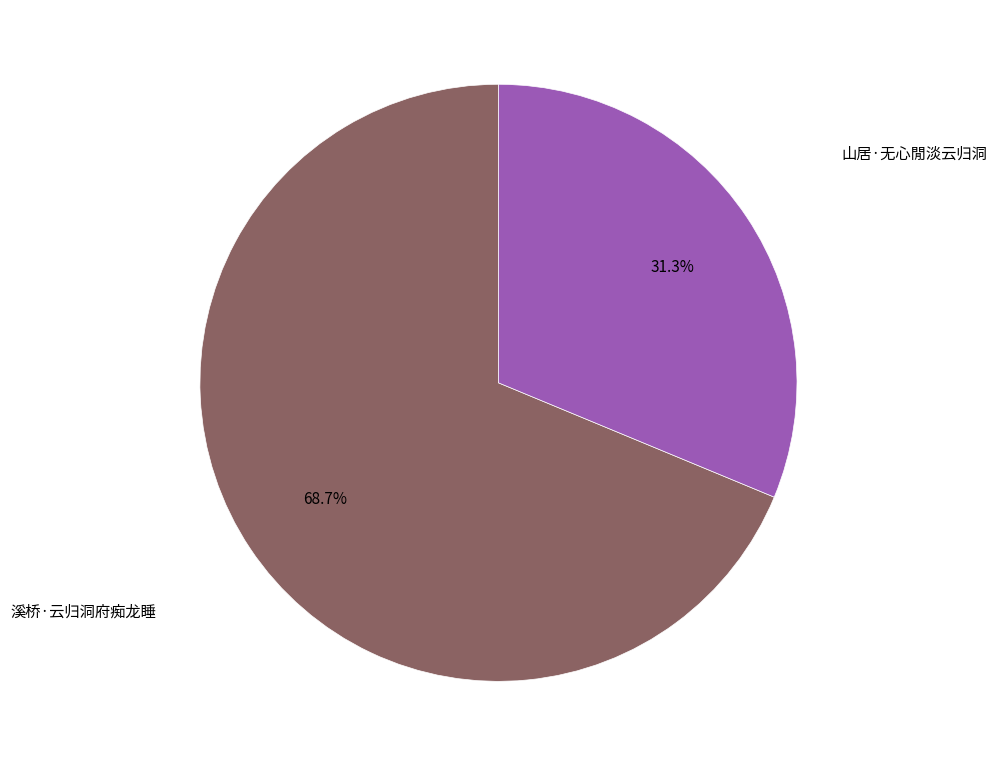

Is there any slice that represents more than half of the pie?

Yes